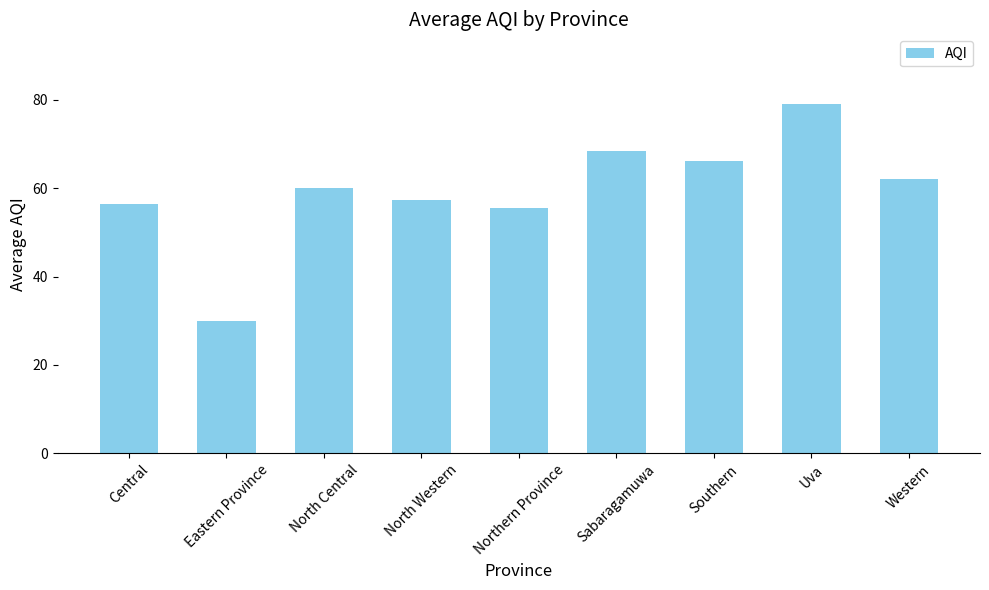

List the labels in order of value, largest first.

Uva, Sabaragamuwa, Southern, Western, North Central, North Western, Central, Northern Province, Eastern Province